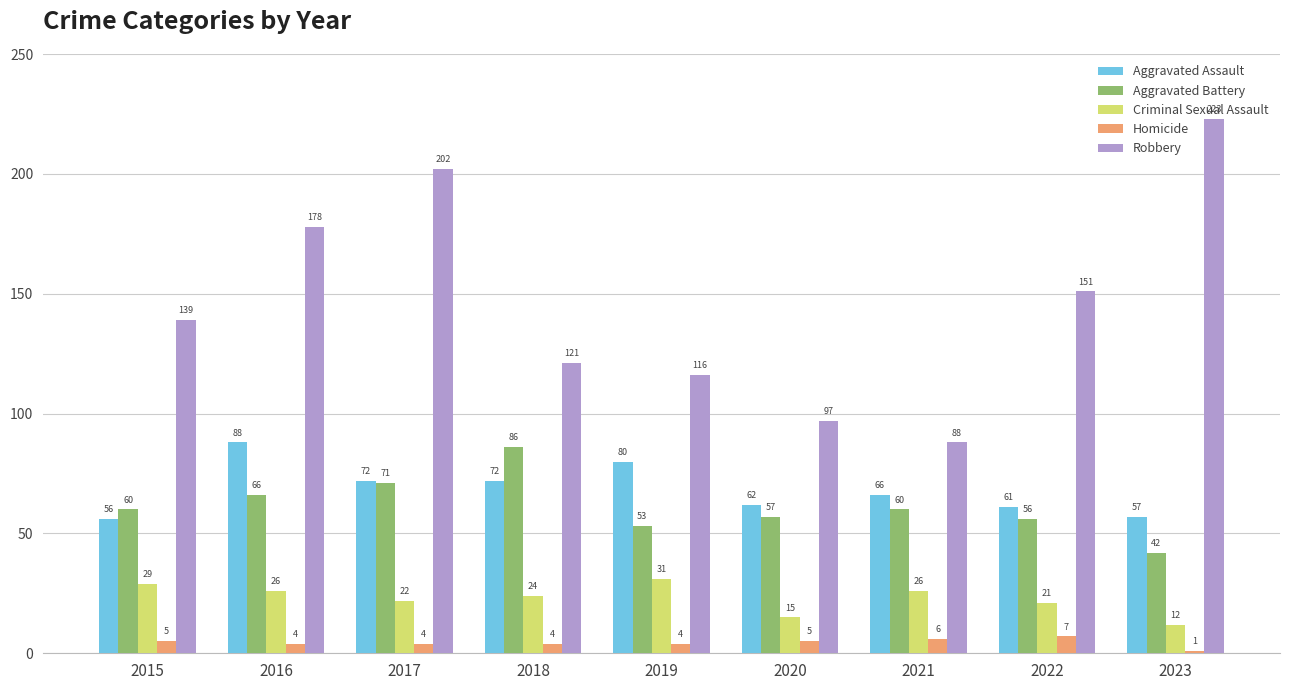

At 2022, list the series in order from smallest to largest.

Homicide, Criminal Sexual Assault, Aggravated Battery, Aggravated Assault, Robbery